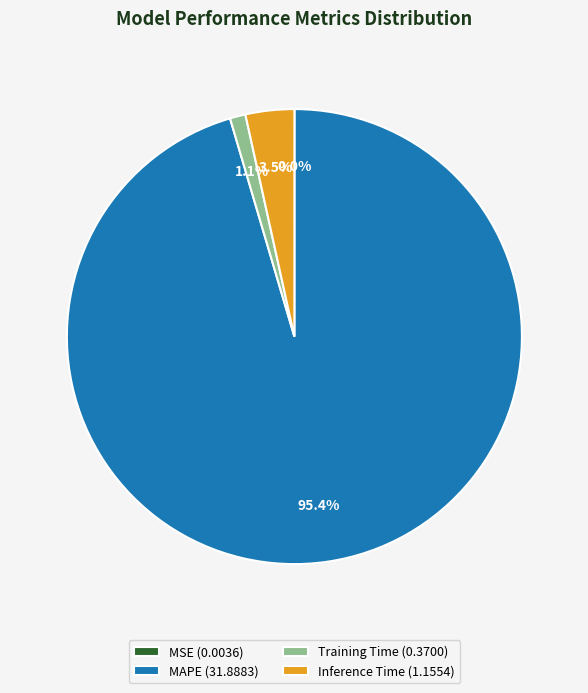

What portion of the pie excludes Inference Time (1.1554)?

96.5%